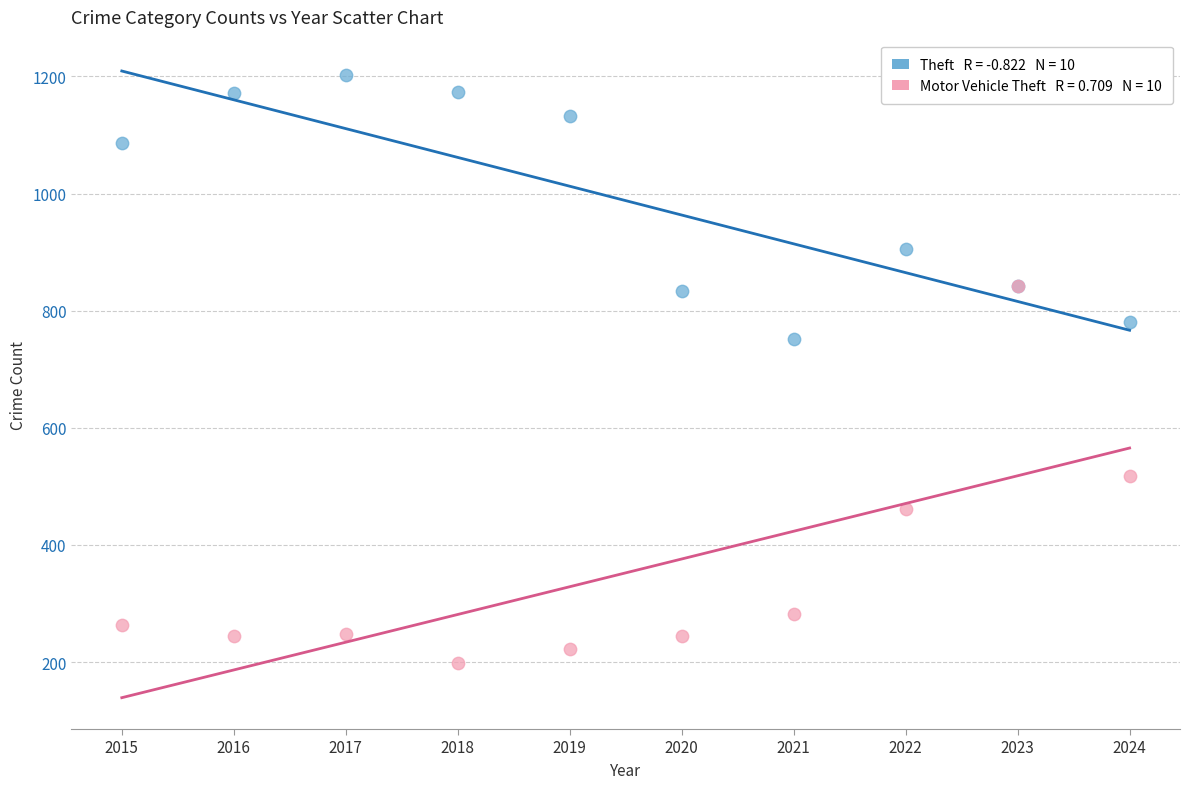

Across all series, what Y value is closest to 700?

752